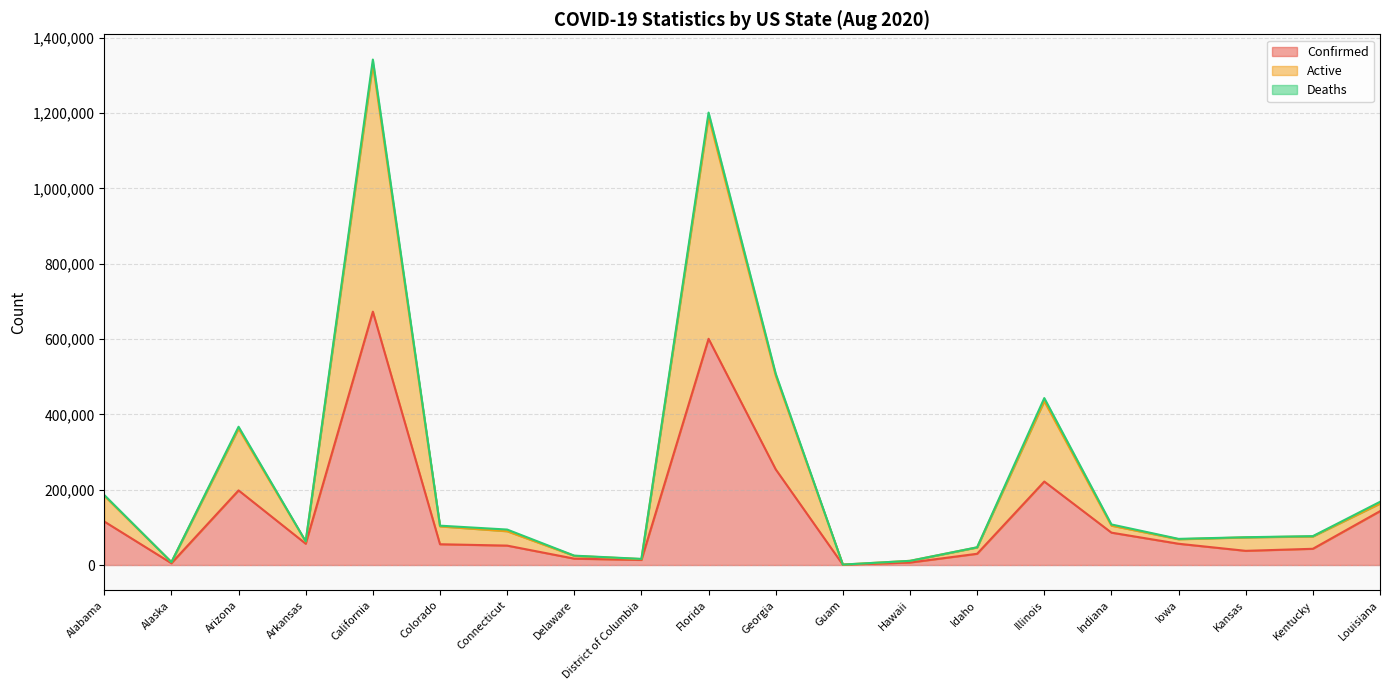

At which category is the sum across all series the highest?

California